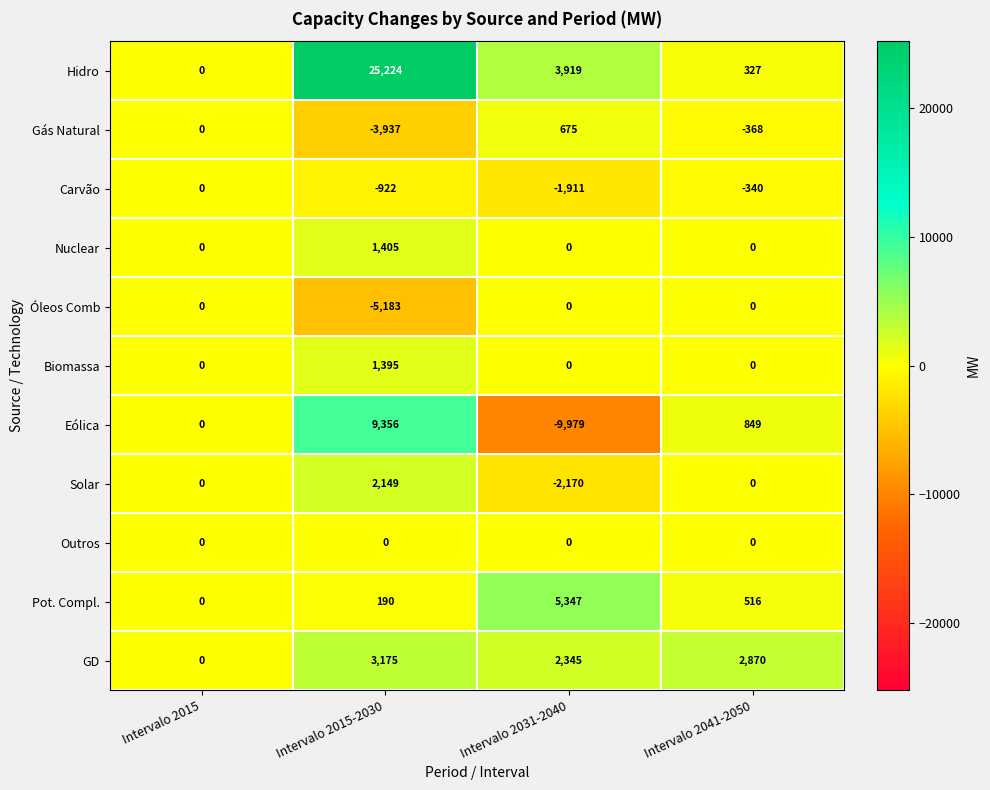

At which label is Hidro closest to 12612?

Intervalo 2031-2040